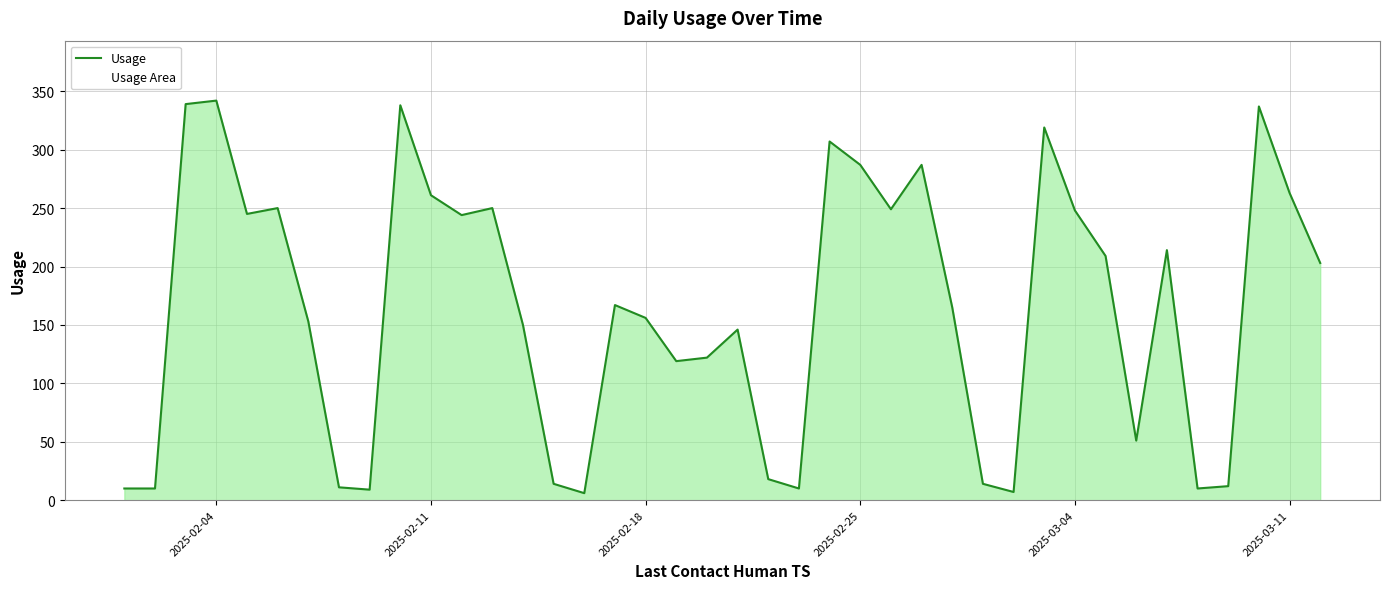

How many lines are shown in the chart?

1